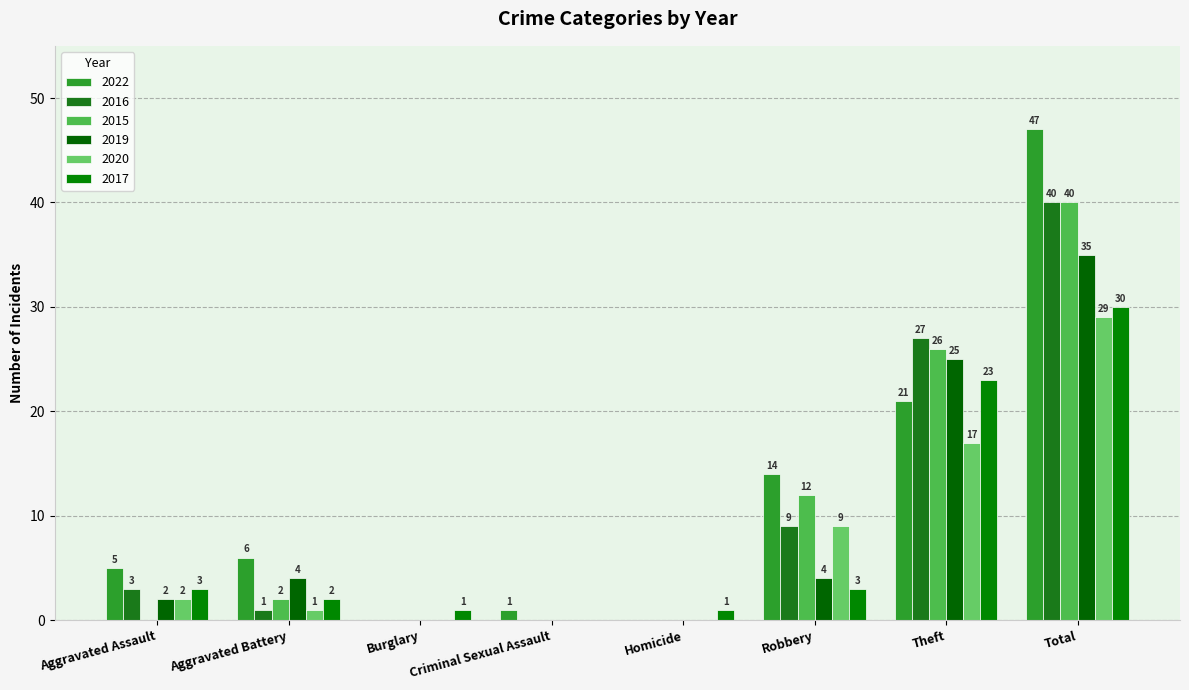

Is it true that 2020 equals 17 at Theft?

True